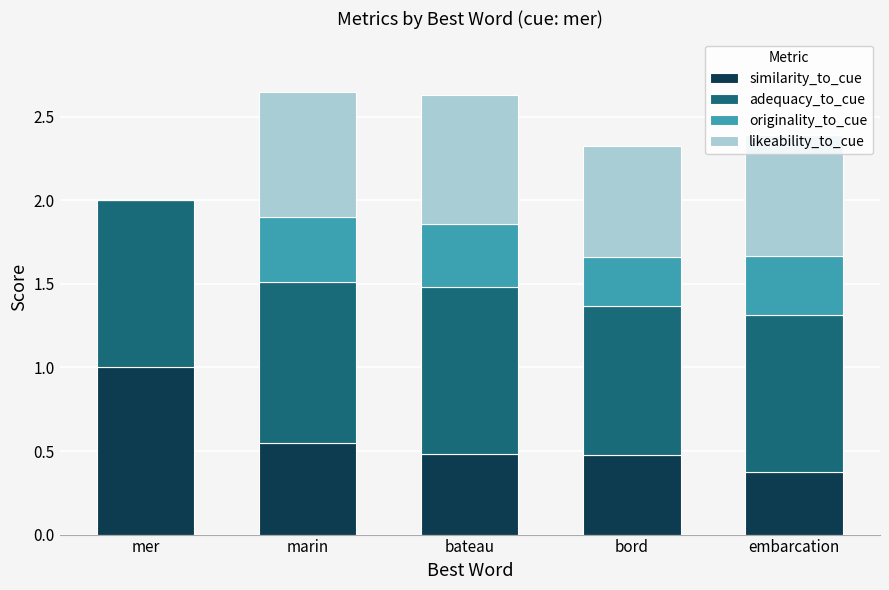

What is the total value across all series at bateau?

2.6